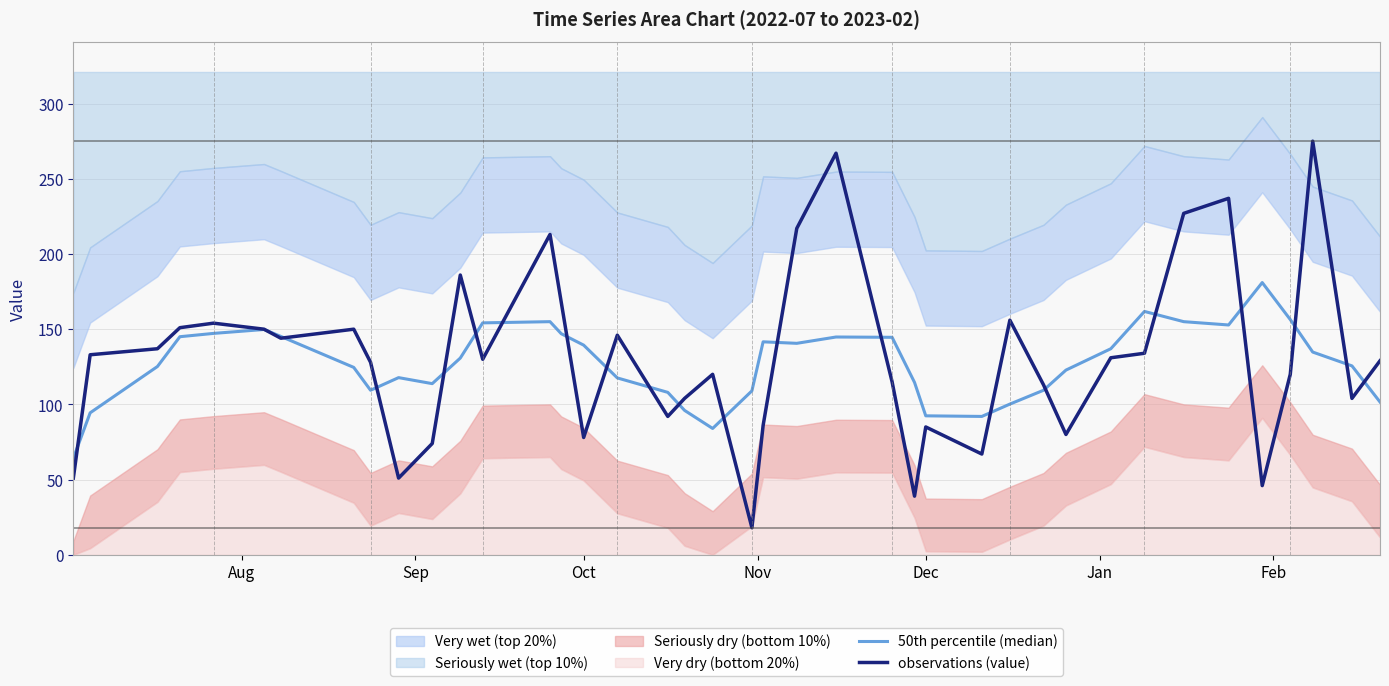

The value of 50th percentile (median) at 38 is 185.8. True or false?

False